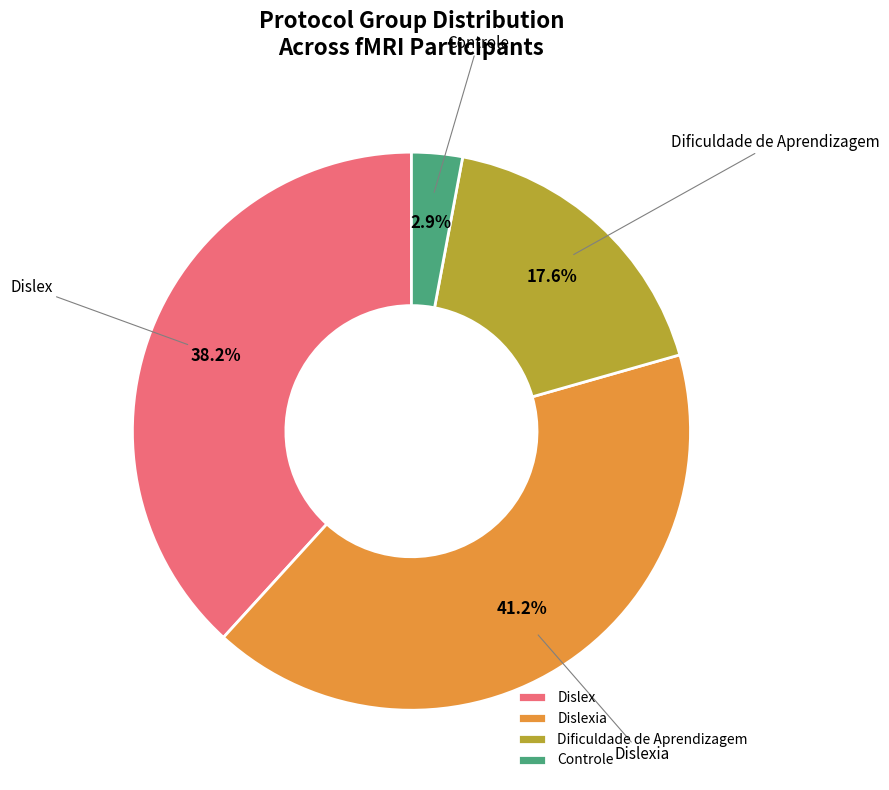

Rank the categories by value from lowest to highest.

Controle, Dificuldade de Aprendizagem, Dislex, Dislexia